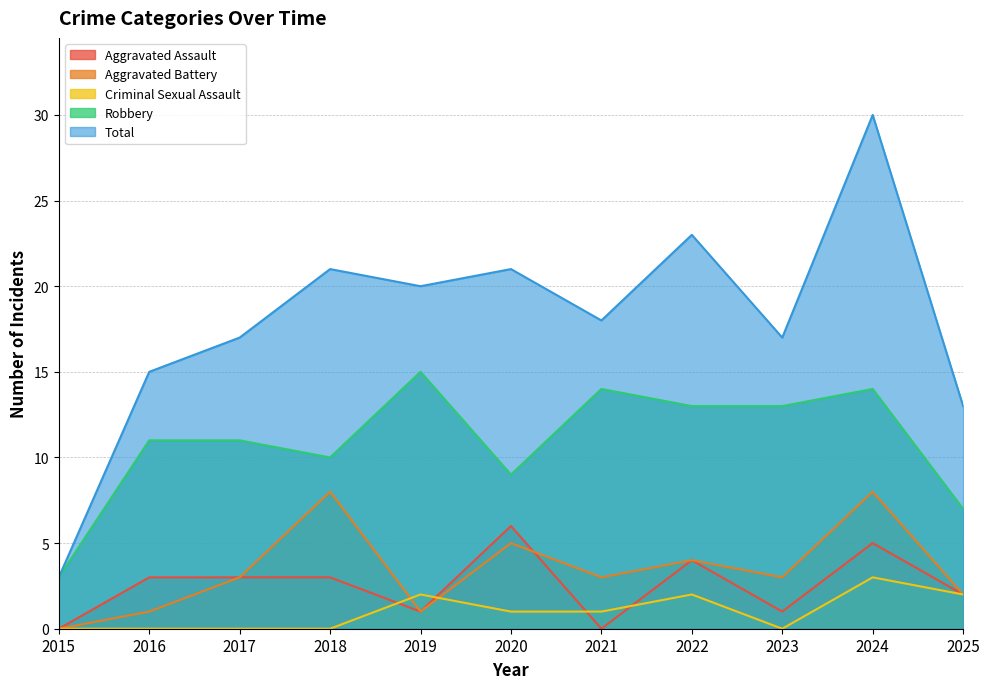

The Aggravated Battery series shows 2 at 2019. True or false?

False